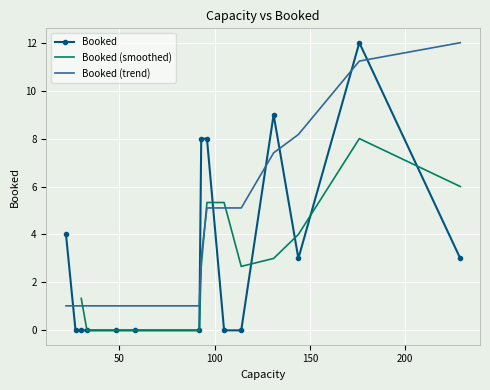

True or false: Booked (trend) and Booked cross at least once.

True